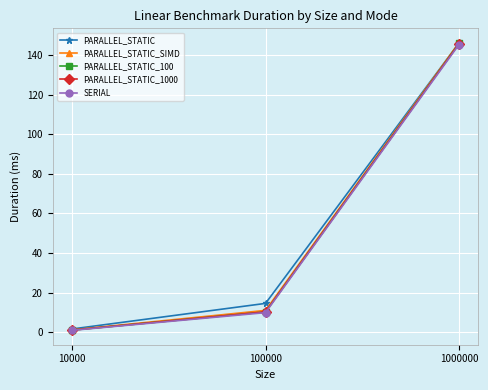

What is the difference between the highest and lowest values at 1000000?

0.9